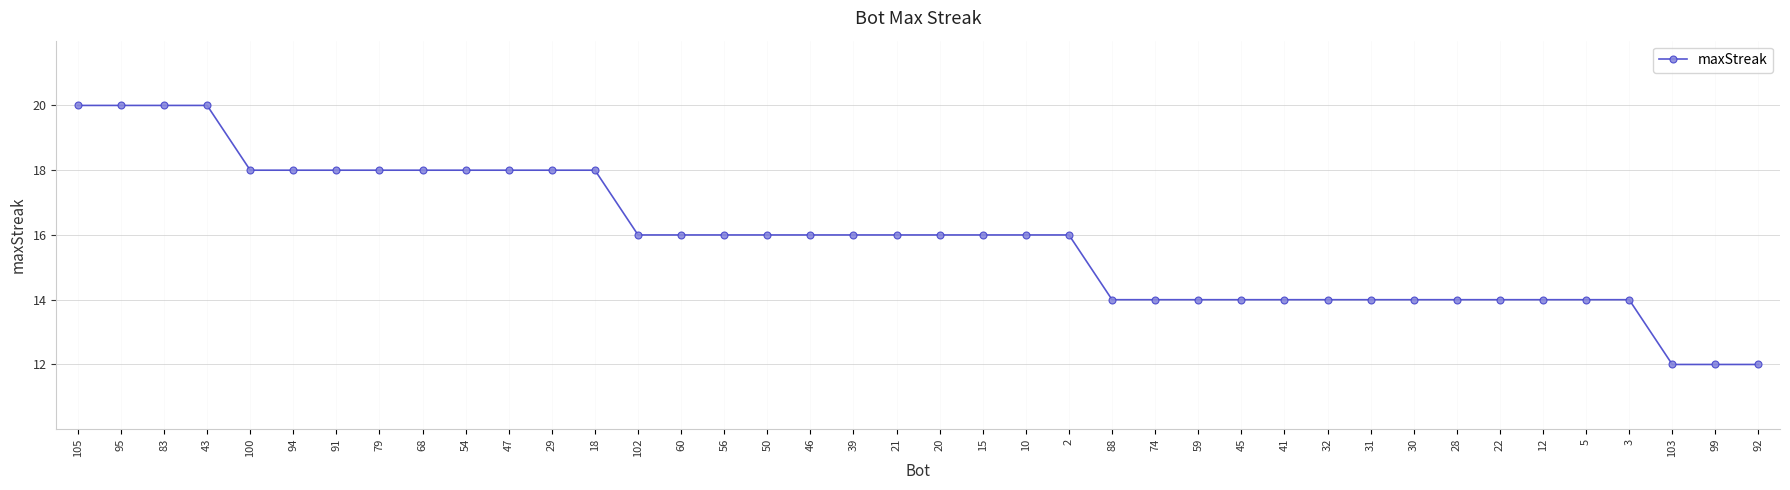

Approximately how many times larger is the value at 47 compared to 88?

1.3